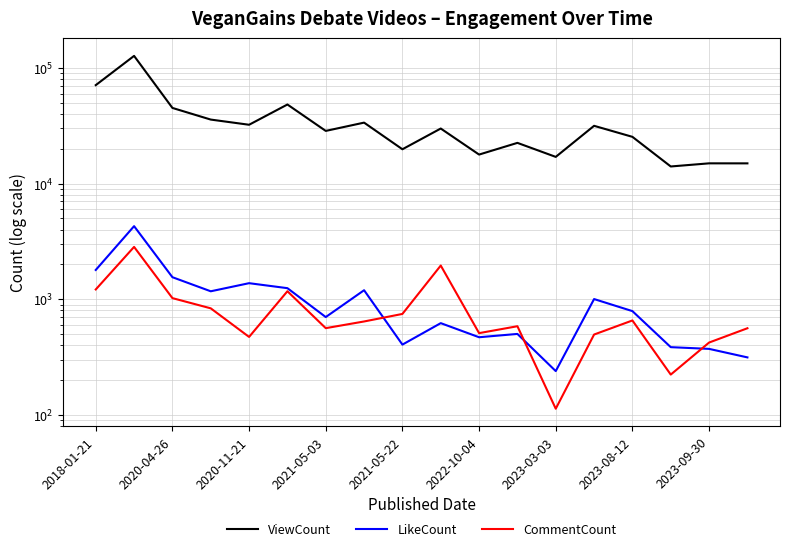

True or false: ViewCount and LikeCount cross at least once.

False